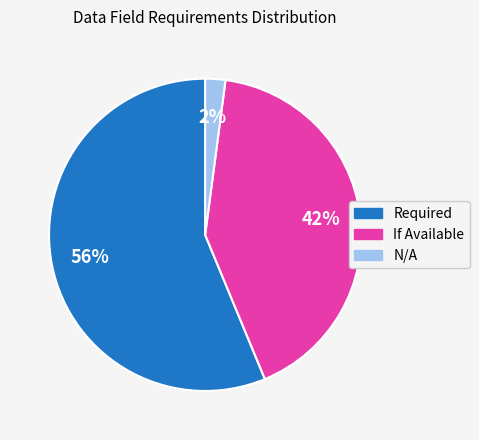

To the nearest percent, what is the difference between the largest and smallest slice percentages?

54%